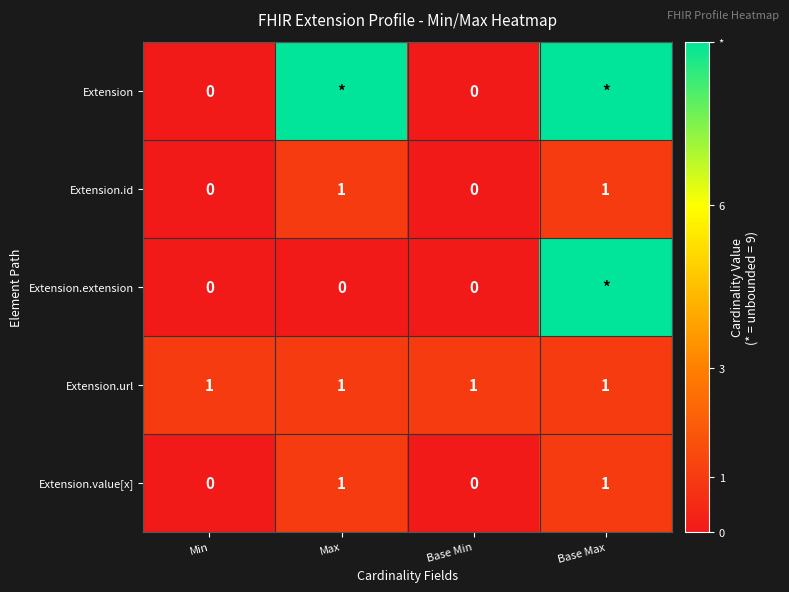

Is the value of Extension.url at Base Max greater than the value of Extension at Base Min?

Yes